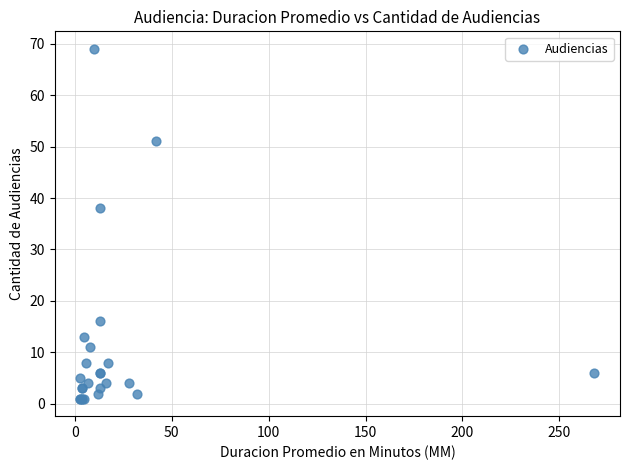

What Y value in the scatter plot is closest to 35?

38